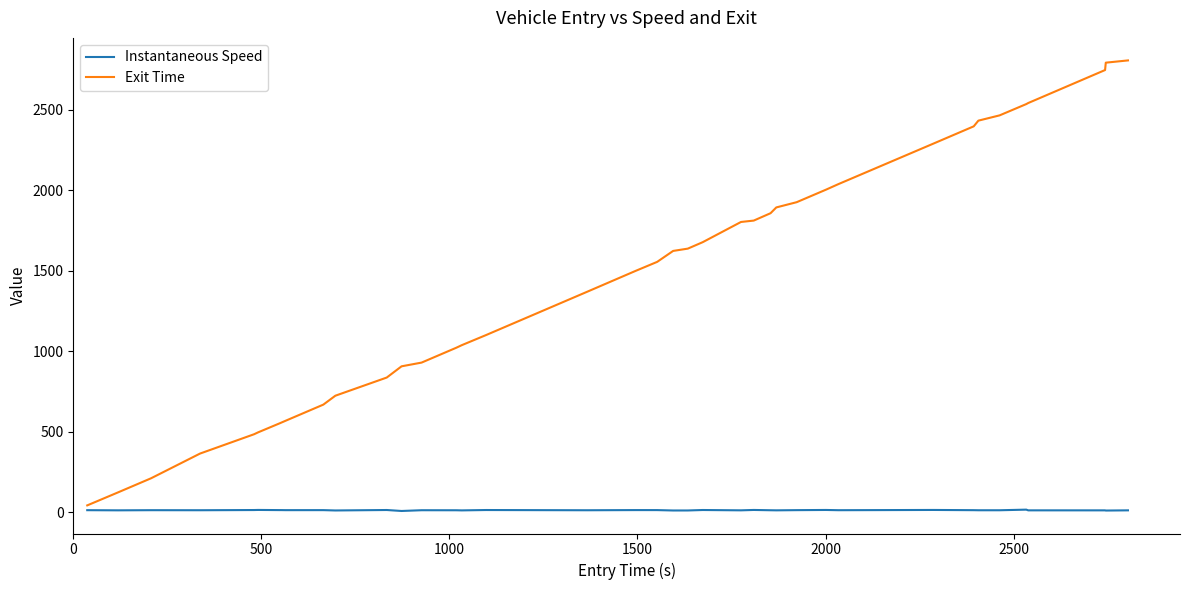

What are all the series names shown in the legend?

Instantaneous Speed, Exit Time